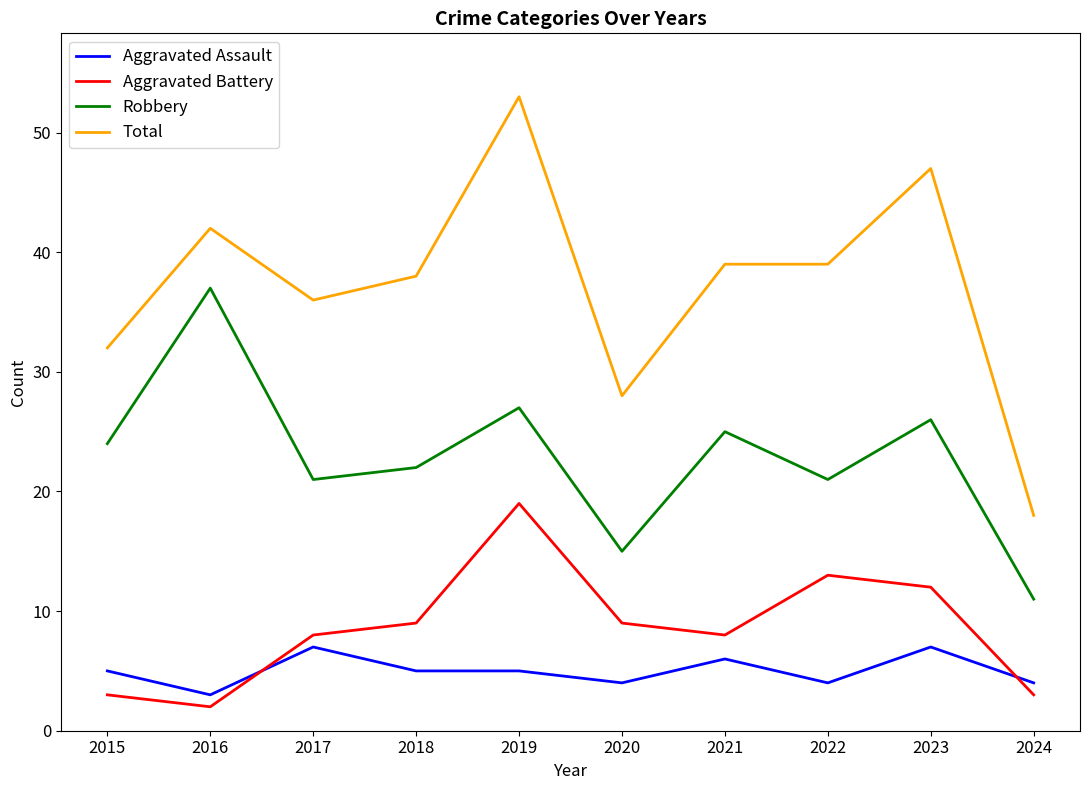

Where is the first local maximum for Aggravated Assault?

2017